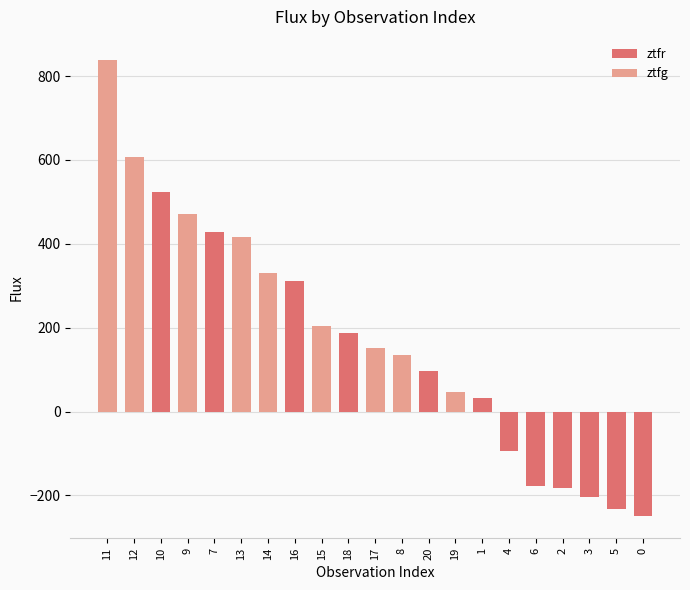

What is the sum of the values at 8 and 1?

167.7